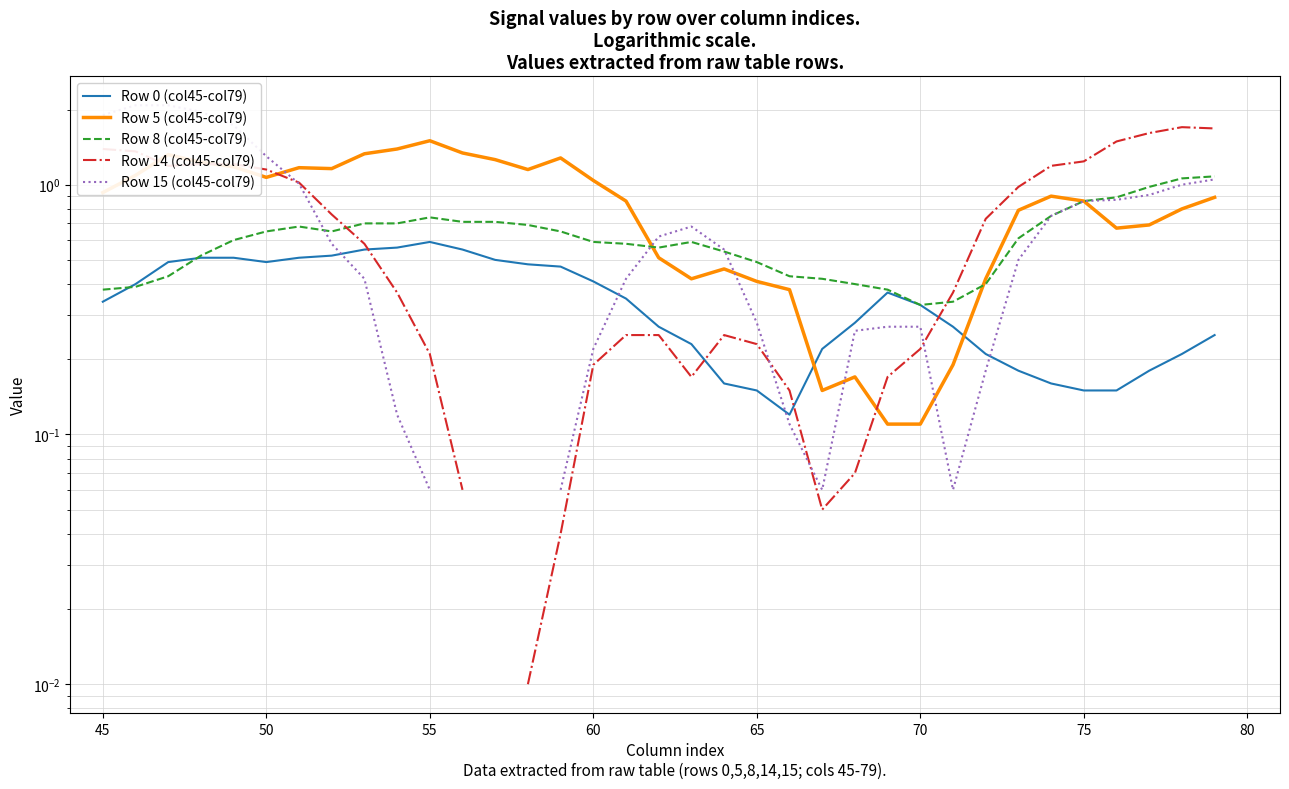

True or false: Row 0 (col45-col79) has a value of 0.5 at 50.

True